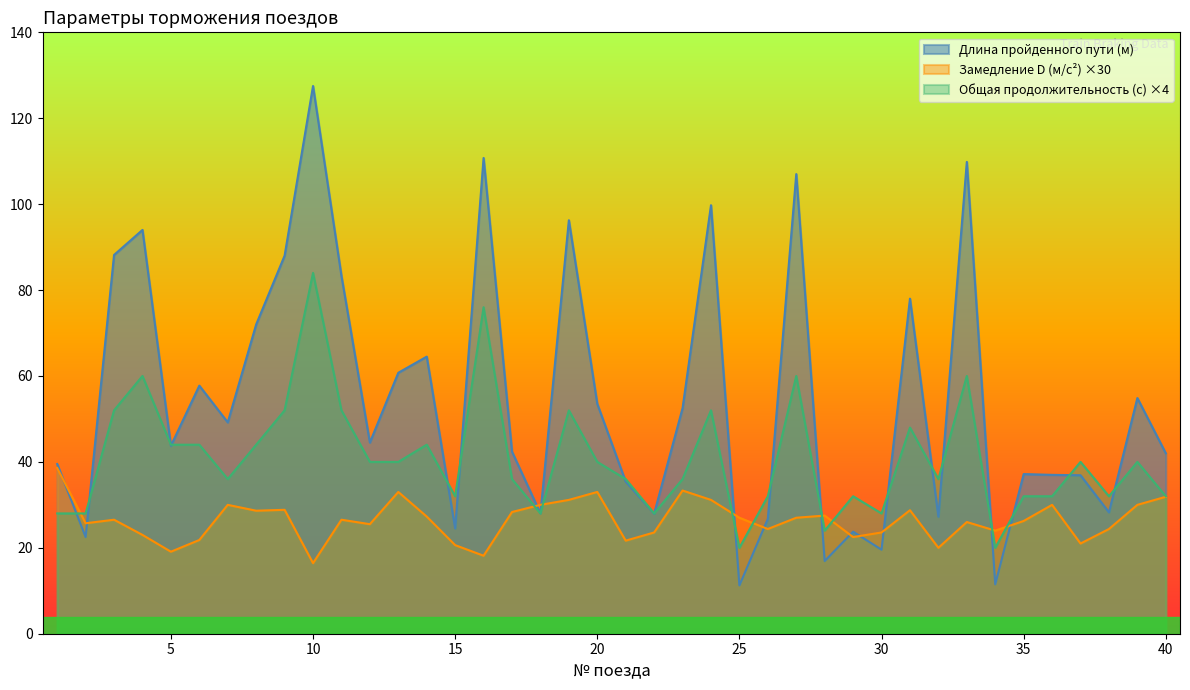

What is the difference between the maximum and minimum values in the Замедление D (м/с²) series?

22.1